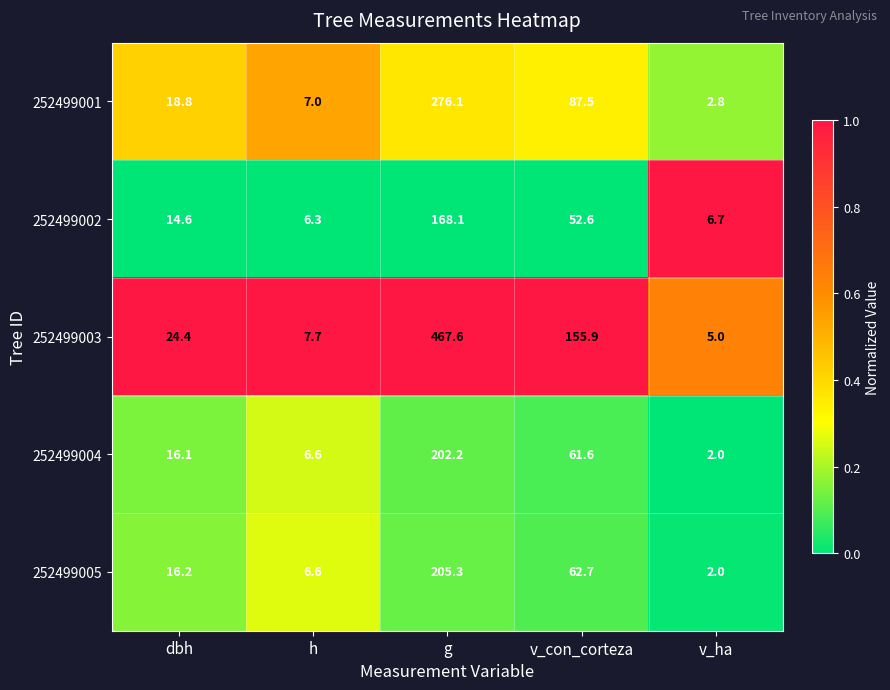

The 252499004 series shows 28.0 at dbh. True or false?

False